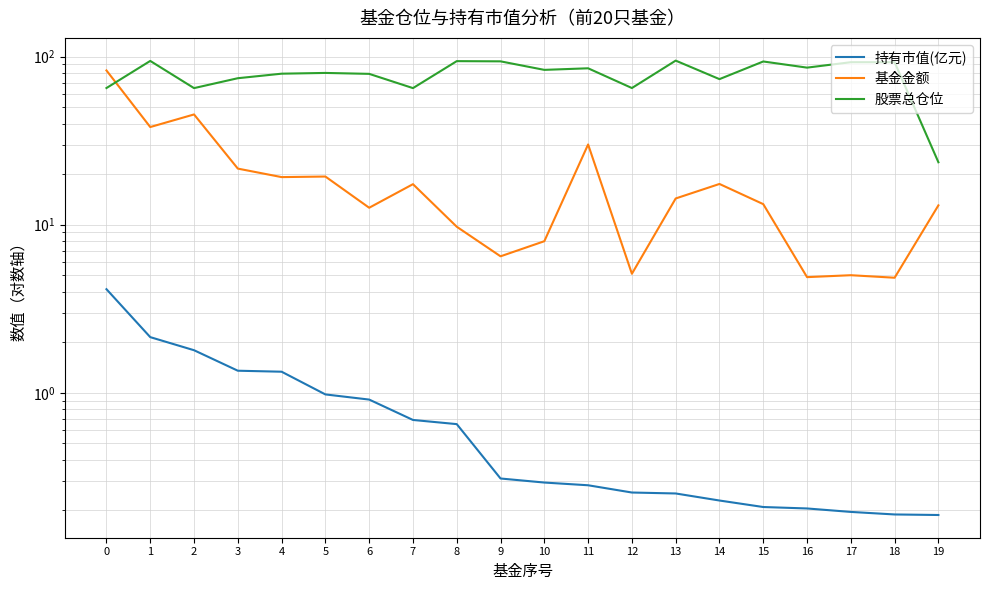

The value of 持有市值(亿元) at 15 is 0.1. True or false?

False